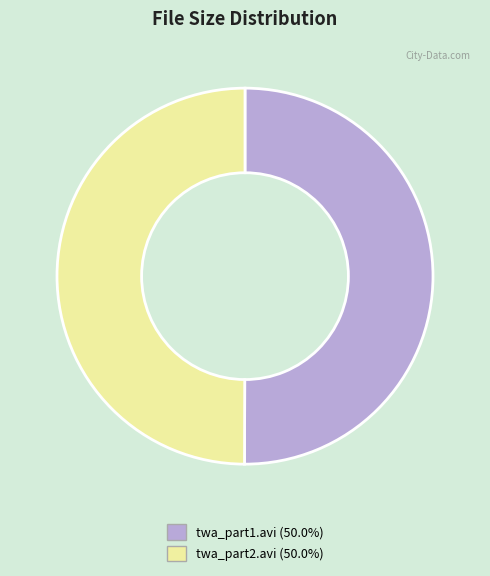

Count the number of slices in the pie.

2